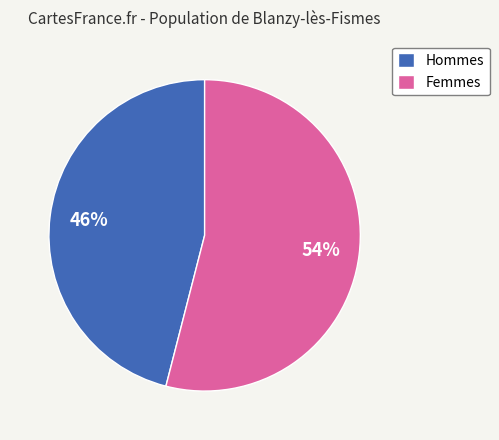

Is it true that Femmes is 54% of the pie?

True